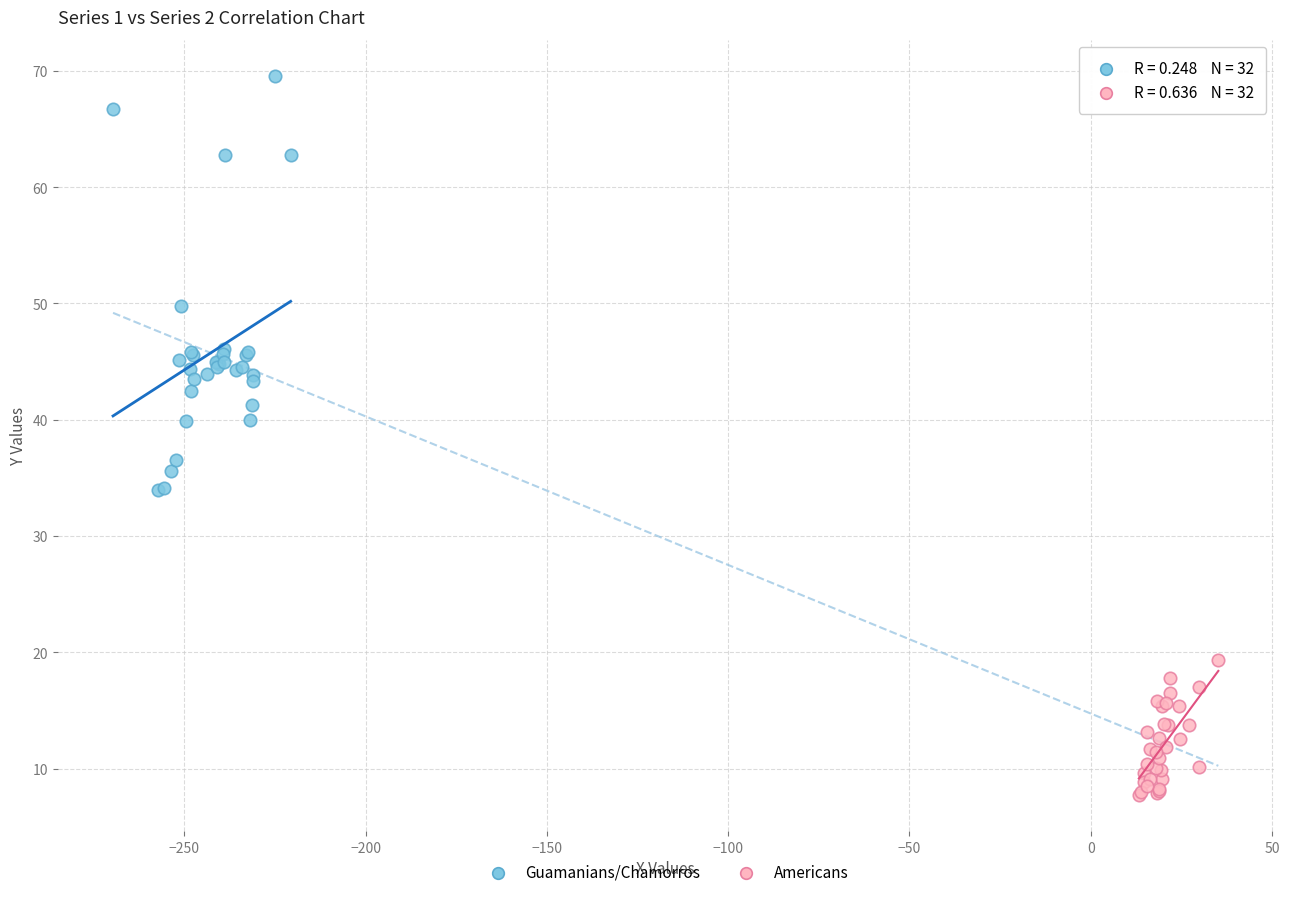

Which series contains the highest Y value?

Guamanians/Chamorros